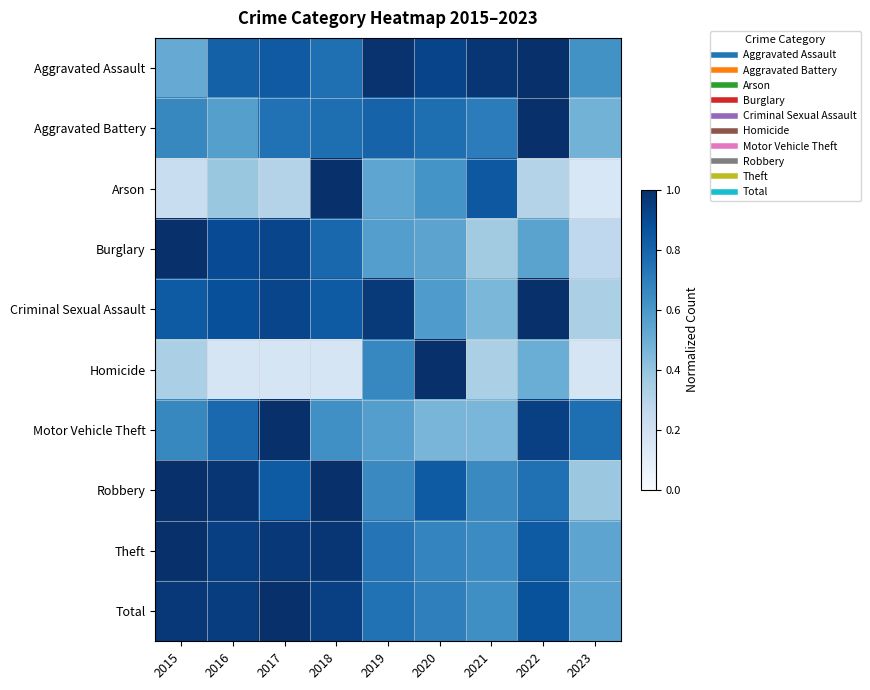

Reading left to right, list all the values displayed in this chart.

Aggravated Assault: 2015=0.5	2016=0.8	2017=0.8	2018=0.8	2019=1.0	2020=0.9	2021=1.0	2022=1.0	2023=0.6
Aggravated Battery: 2015=0.7	2016=0.6	2017=0.7	2018=0.8	2019=0.8	2020=0.8	2021=0.7	2022=1.0	2023=0.5
Arson: 2015=0.2	2016=0.4	2017=0.3	2018=1.0	2019=0.5	2020=0.6	2021=0.8	2022=0.3	2023=0.2
Burglary: 2015=1.0	2016=0.9	2017=0.9	2018=0.8	2019=0.6	2020=0.5	2021=0.4	2022=0.5	2023=0.3
Criminal Sexual Assault: 2015=0.8	2016=0.9	2017=0.9	2018=0.8	2019=1.0	2020=0.6	2021=0.5	2022=1.0	2023=0.3
Homicide: 2015=0.3	2016=0.2	2017=0.2	2018=0.2	2019=0.7	2020=1.0	2021=0.3	2022=0.5	2023=0.2
Motor Vehicle Theft: 2015=0.7	2016=0.8	2017=1.0	2018=0.6	2019=0.6	2020=0.5	2021=0.5	2022=0.9	2023=0.8
Robbery: 2015=1.0	2016=1.0	2017=0.8	2018=1.0	2019=0.7	2020=0.8	2021=0.7	2022=0.8	2023=0.4
Theft: 2015=1.0	2016=0.9	2017=1.0	2018=1.0	2019=0.7	2020=0.7	2021=0.6	2022=0.8	2023=0.5
Total: 2015=1.0	2016=0.9	2017=1.0	2018=0.9	2019=0.7	2020=0.7	2021=0.6	2022=0.9	2023=0.6